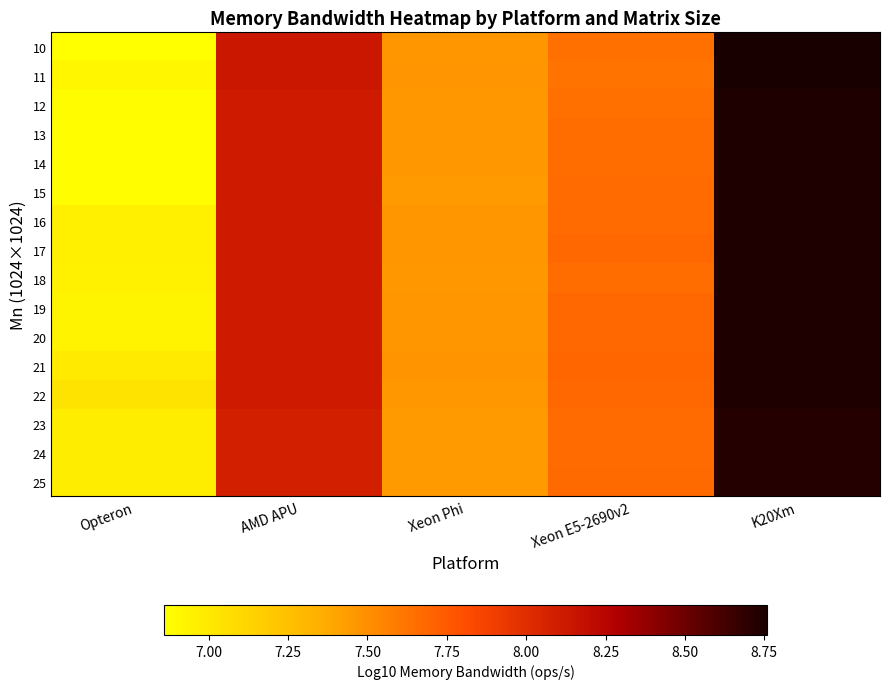

How many categories are shown in the chart?

5